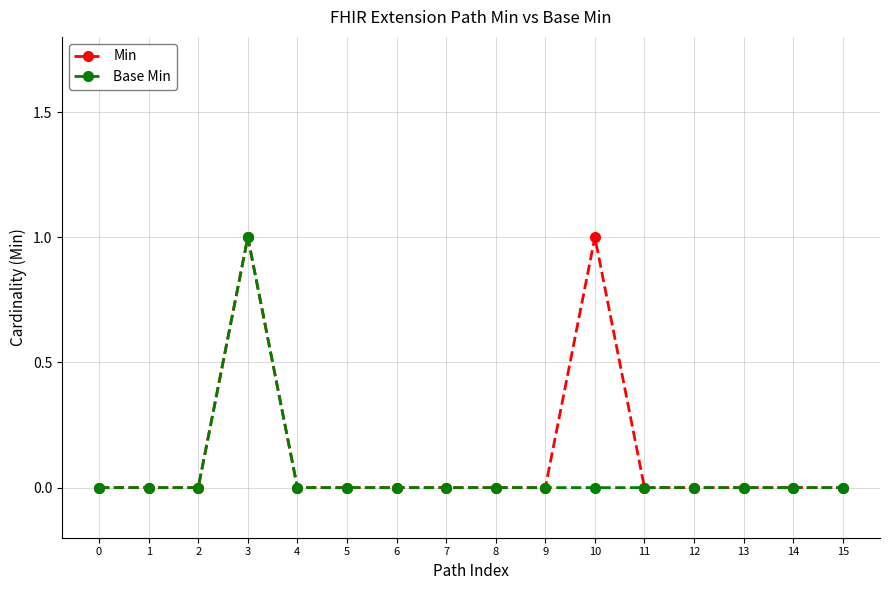

How many distinct data groups are displayed?

2